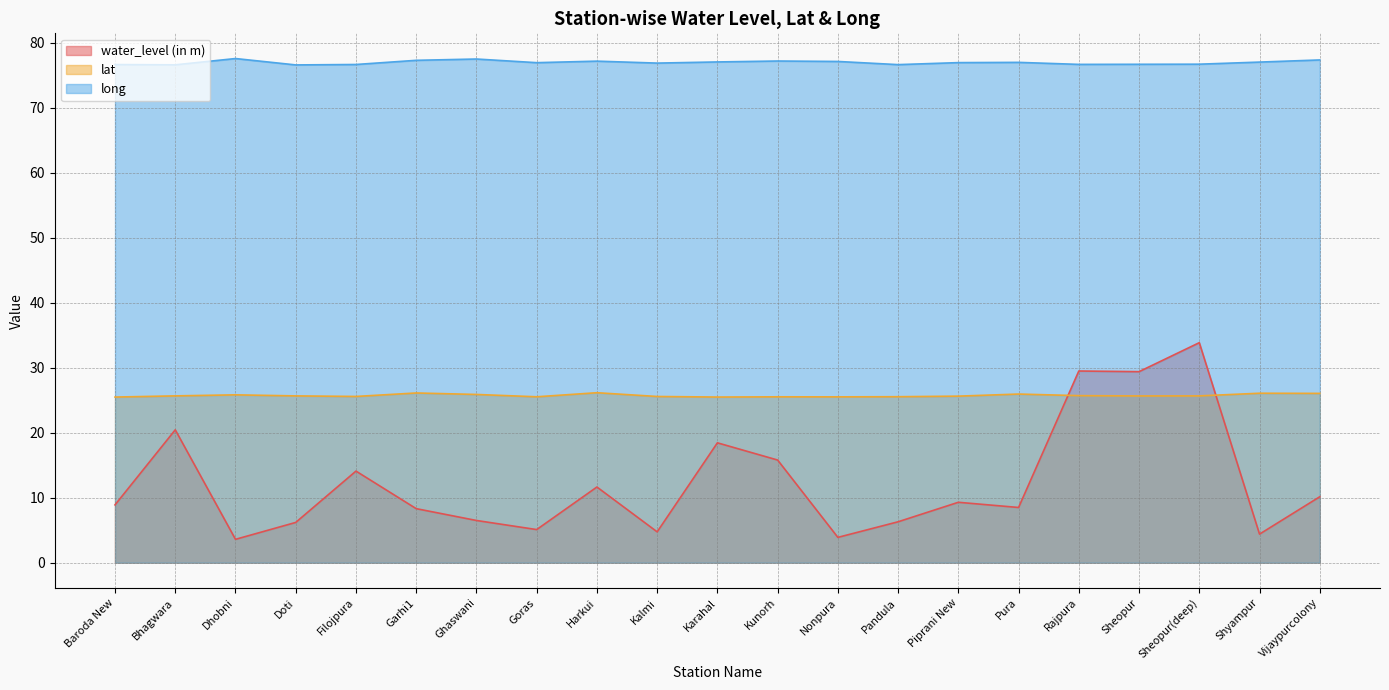

How many interior local peaks does the long series have?

5